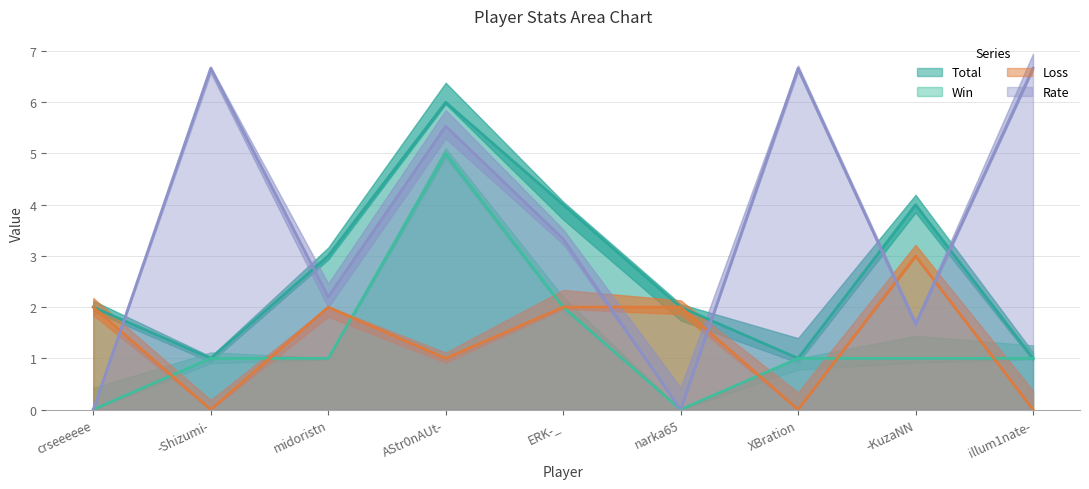

What position from the left is XBration?

7